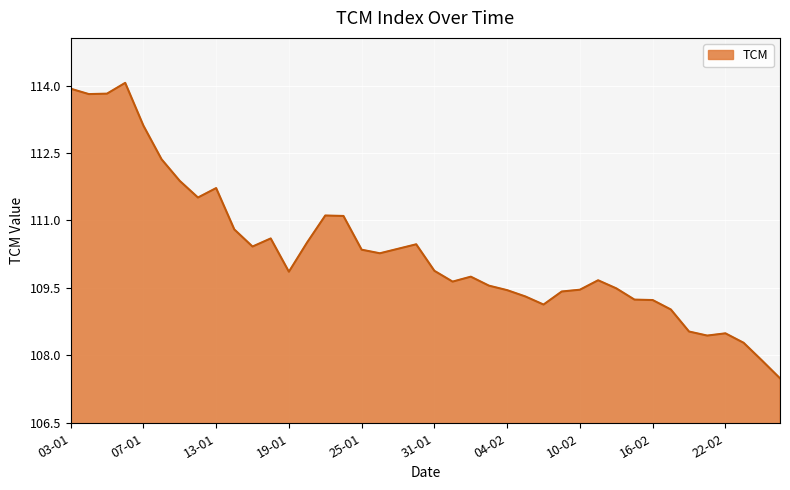

What is the greatest value displayed?

114.1